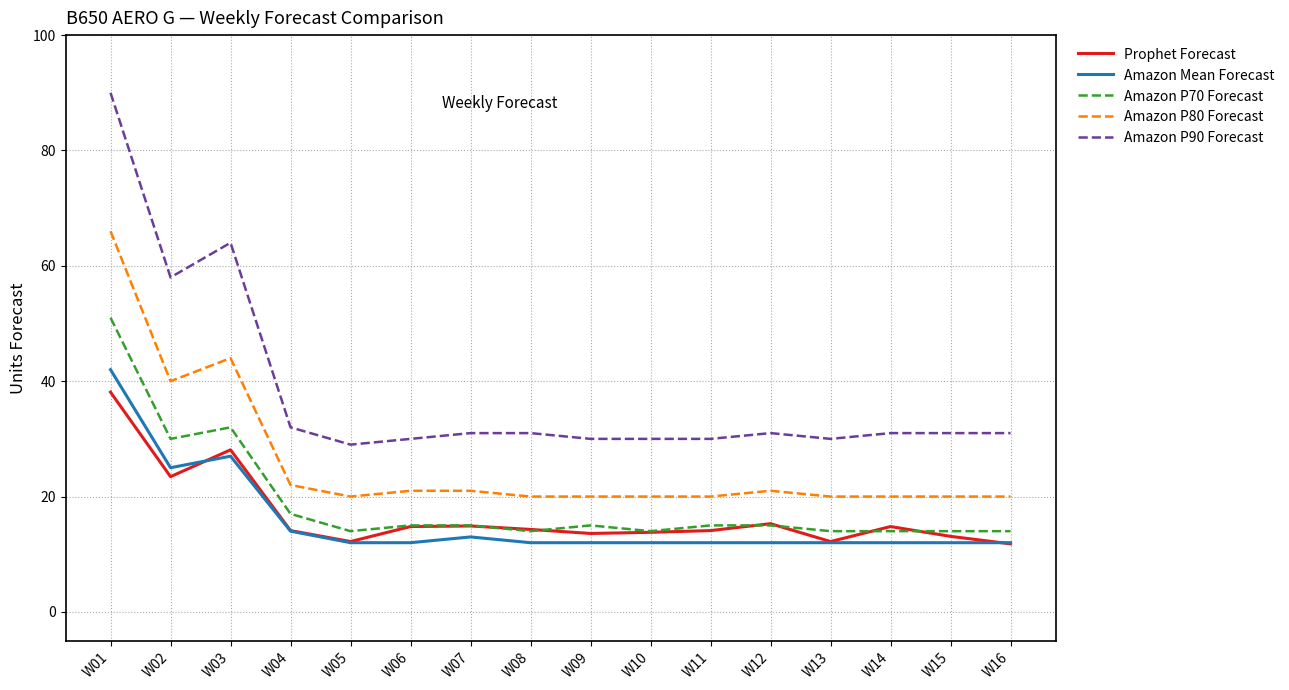

What is the difference between the highest and lowest values at W01?

51.9